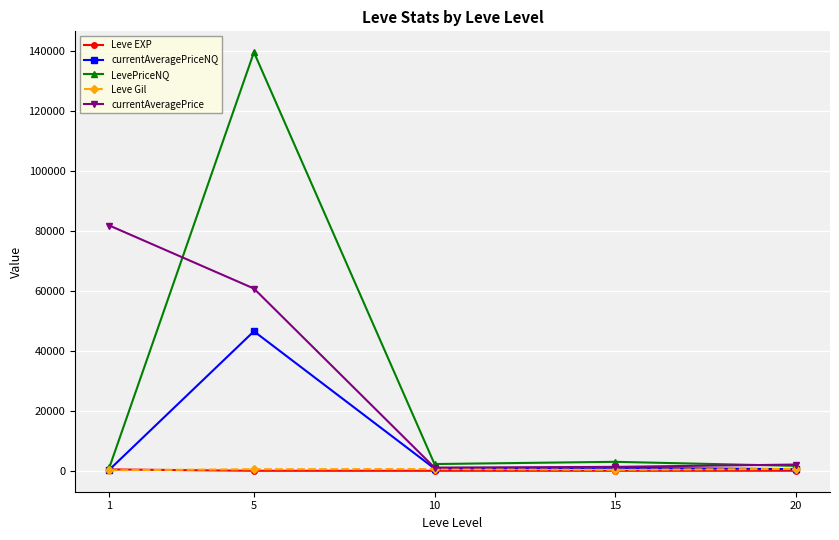

What are all the series names shown in the legend?

Leve EXP, currentAveragePriceNQ, LevePriceNQ, Leve Gil, currentAveragePrice